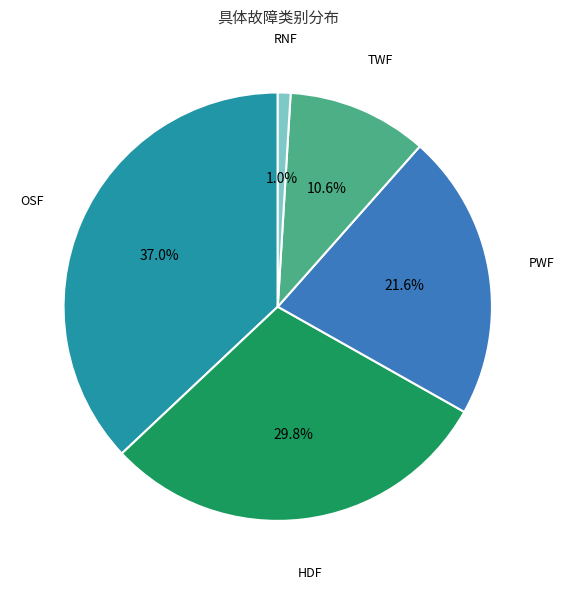

Does any single category account for the majority?

No